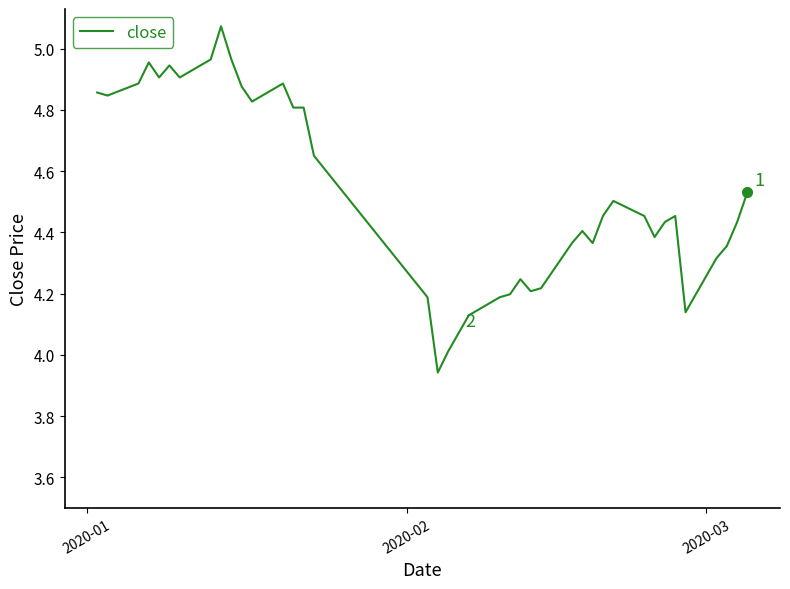

What is the difference between the maximum and minimum values?

1.1